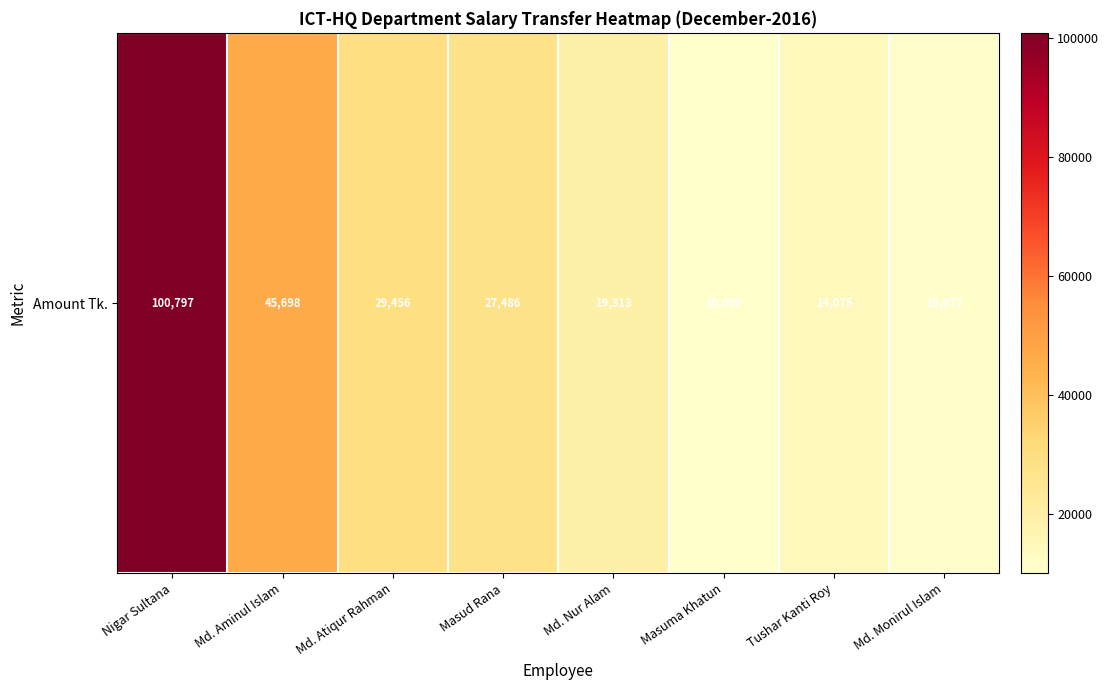

Reading left to right, extract all data points from this chart.

100797	45698	29456	27486	19313	10009	14075	10972